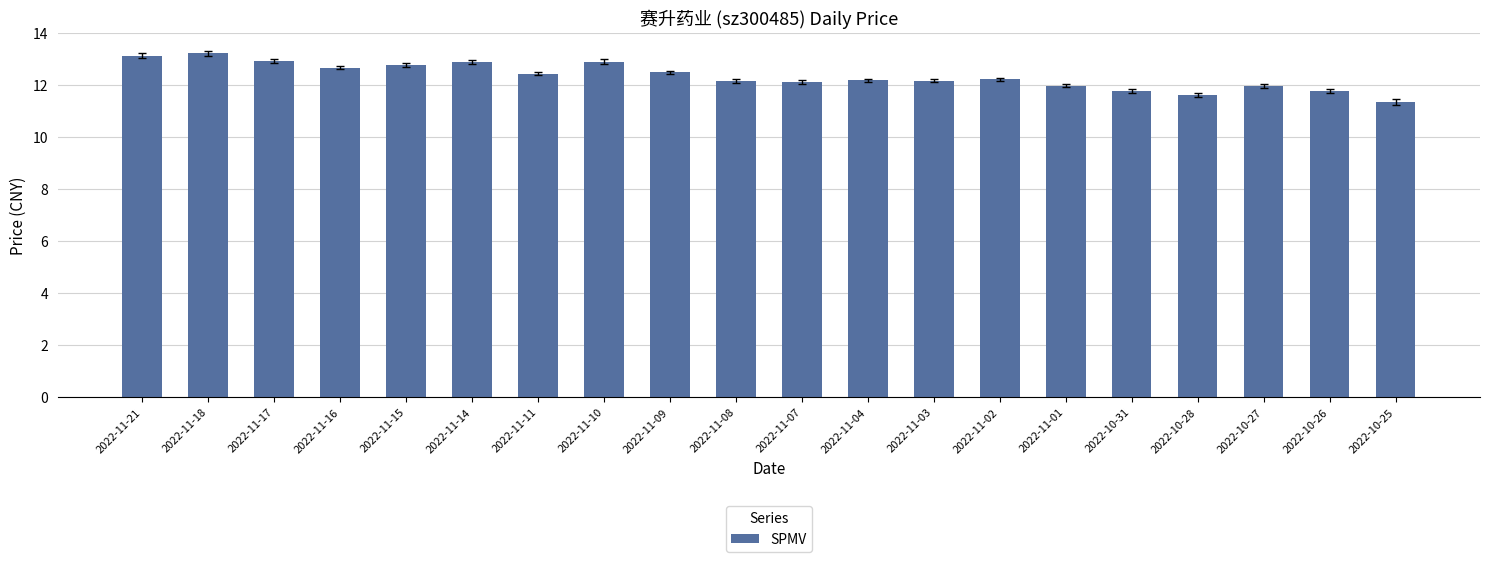

Approximately how many times larger is the value at 2022-11-01 compared to 2022-11-03?

1.0